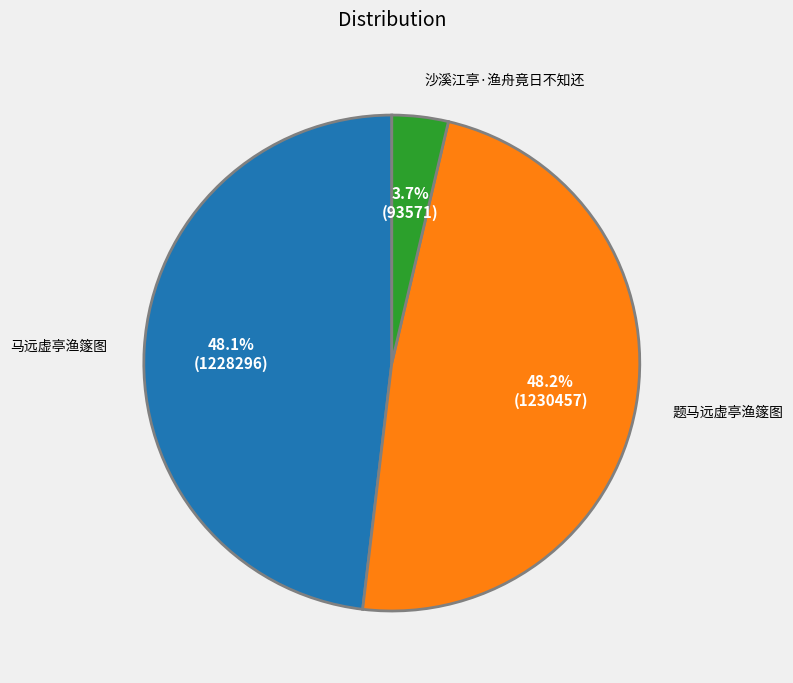

How many slices are in this pie chart?

3